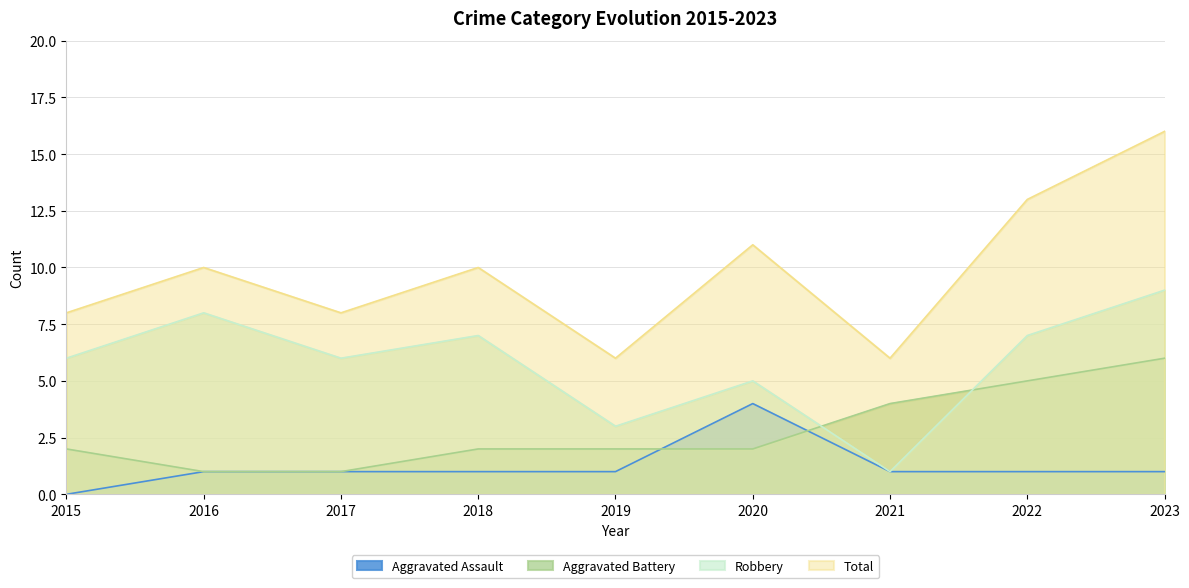

What is the sum of the Total values at 2016 and 2019?

16